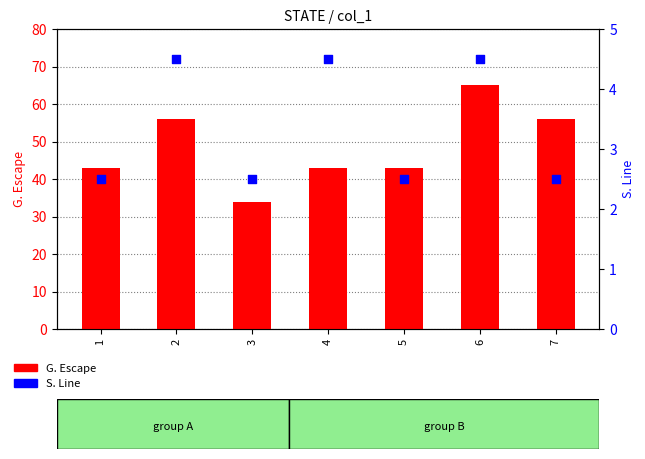

At how many categories does at least one series exceed 13?

7